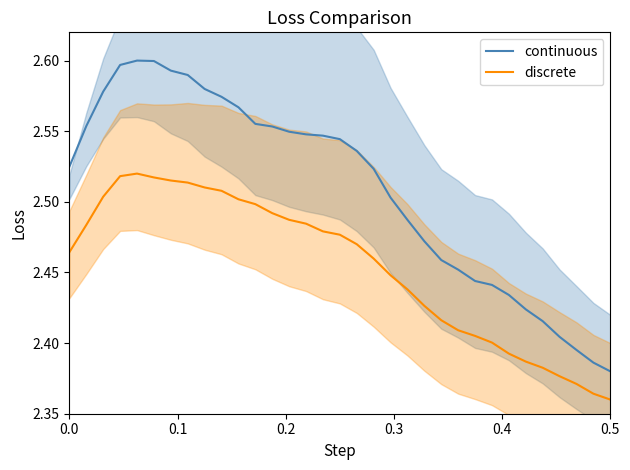

Reading right to left, extract all data points from this chart.

continuous: 2.4	2.4	2.4	2.4	2.4	2.4	2.4	2.4	2.4	2.5	2.5	2.5	2.5	2.5	2.5	2.5	2.5	2.5	2.5	2.5	2.6	2.6	2.6	2.6	2.6	2.6	2.6	2.6	2.6	2.6	2.6	2.6	2.5
discrete: 2.4	2.4	2.4	2.4	2.4	2.4	2.4	2.4	2.4	2.4	2.4	2.4	2.4	2.4	2.5	2.5	2.5	2.5	2.5	2.5	2.5	2.5	2.5	2.5	2.5	2.5	2.5	2.5	2.5	2.5	2.5	2.5	2.5